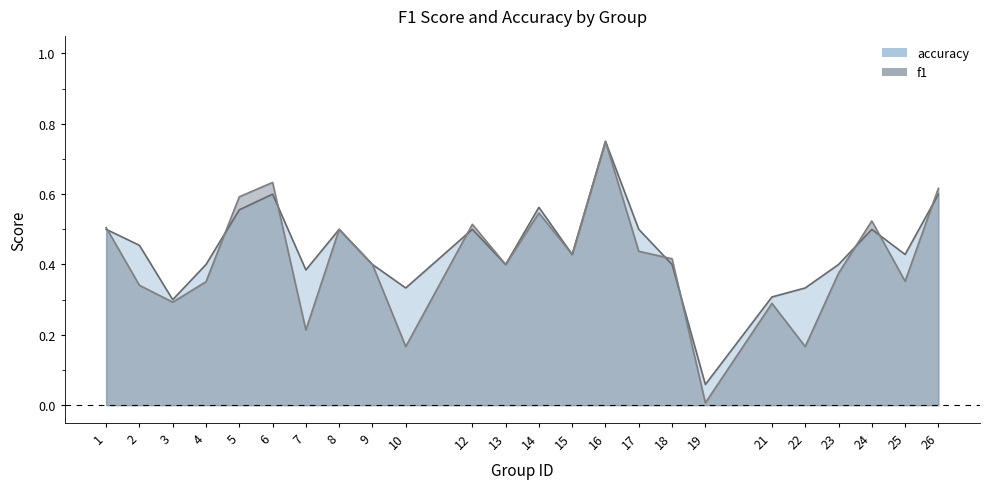

Which series has the largest range (max minus min)?

f1